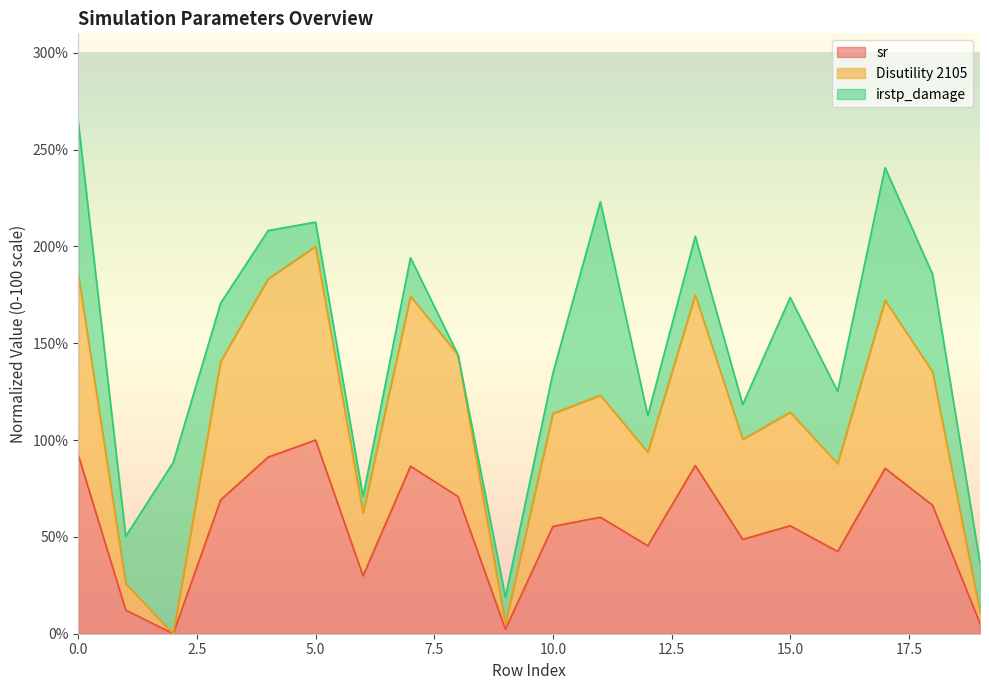

Which has a higher value, 11 or 4?

4